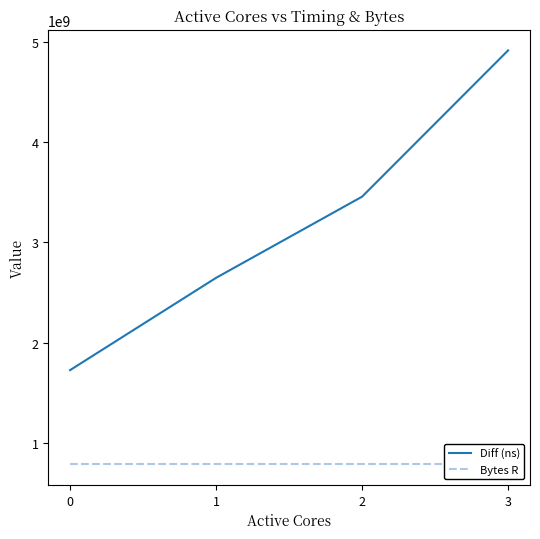

True or false: Diff (ns) has a value of 3456323586 at 2.

True